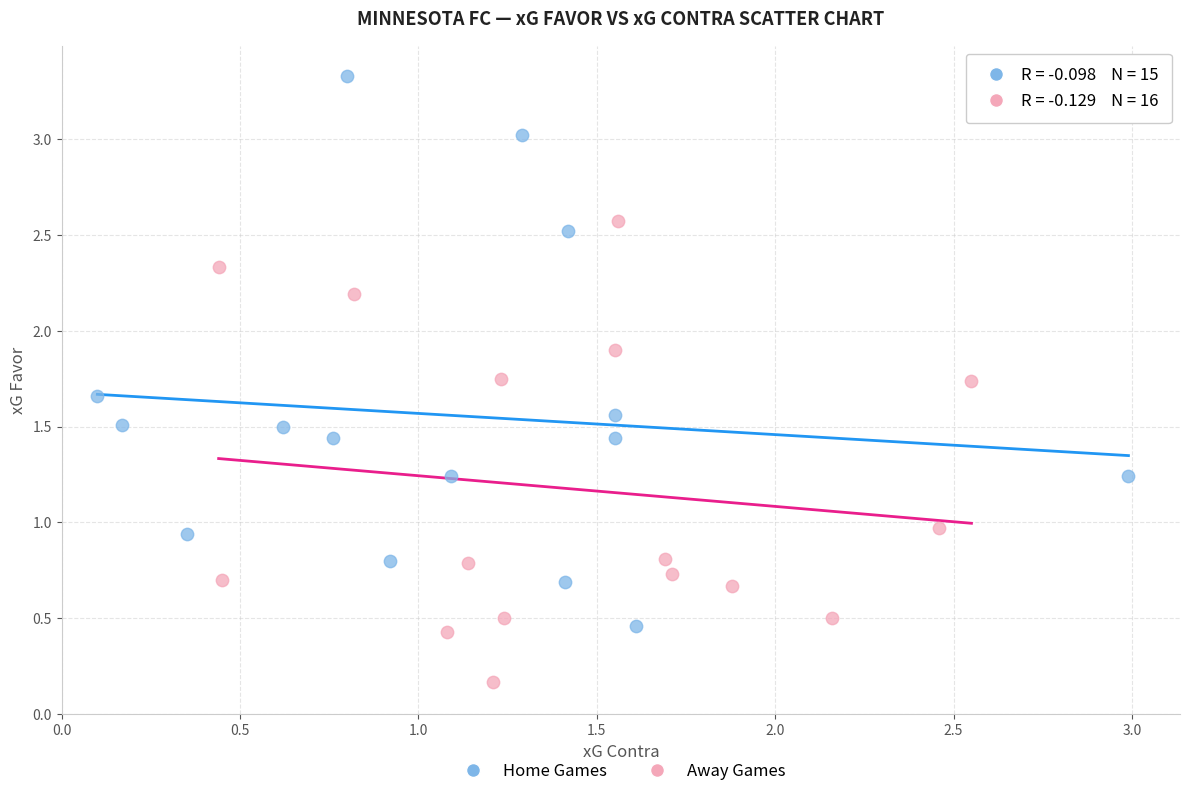

Which series contains the lowest Y value?

Away Games